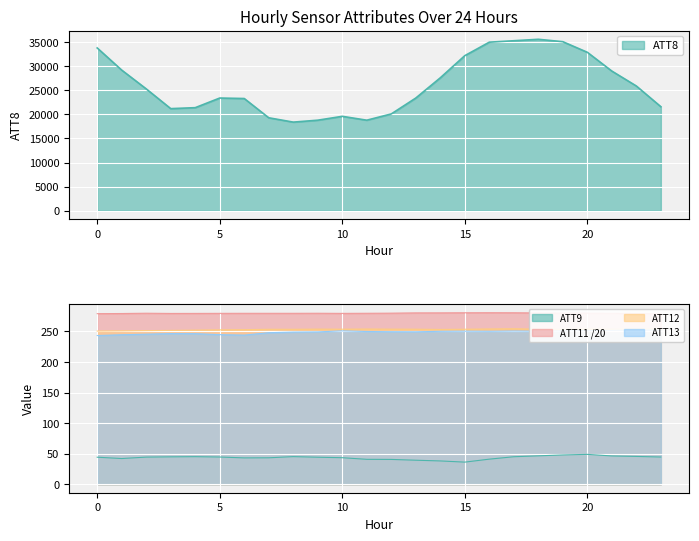

Between 1 and 6, which series saw the biggest shift?

ATT8